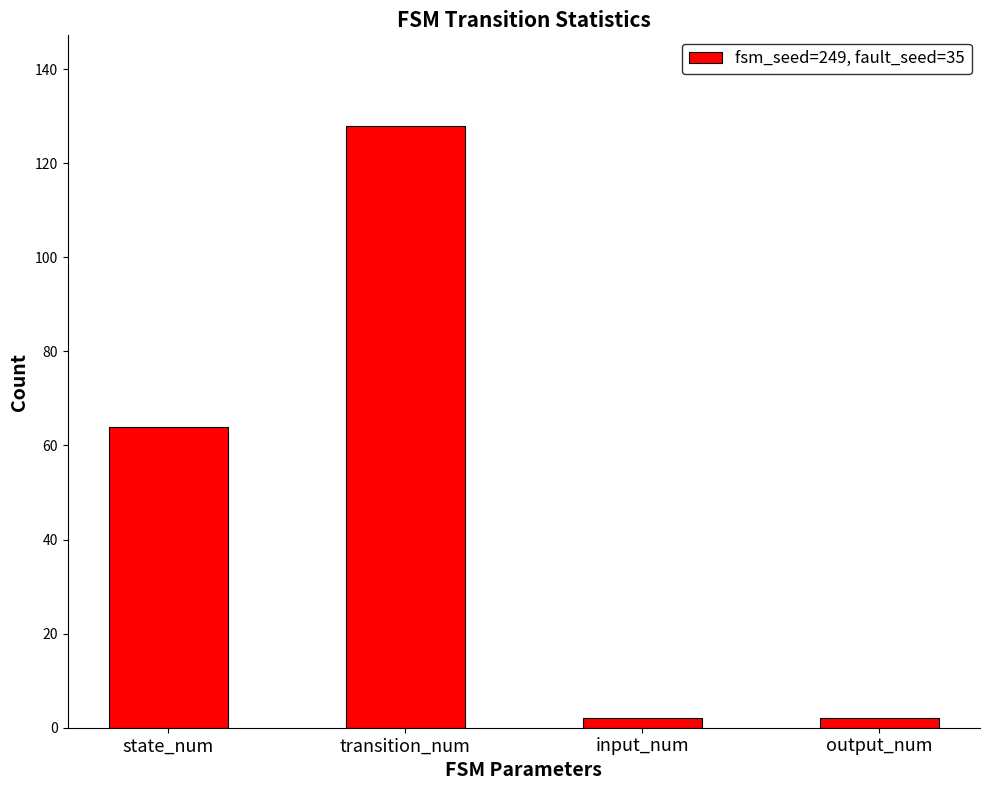

Reading left to right, list all the values displayed in this chart.

state_num=64	transition_num=128	input_num=2	output_num=2